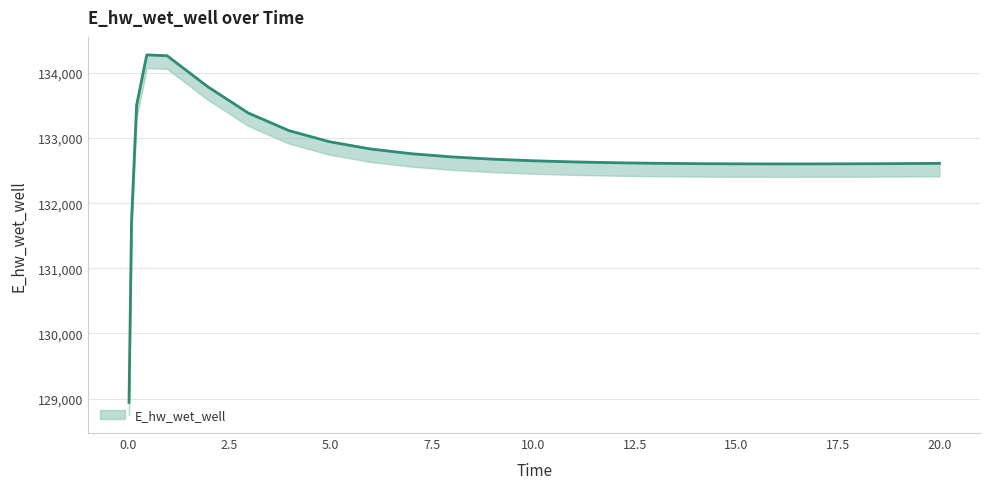

Is this an area chart (filled region under the line)?

No